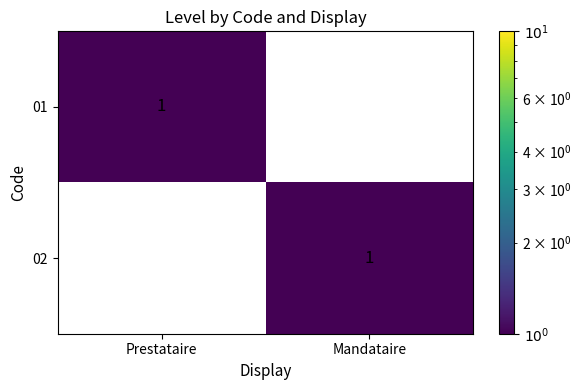

At how many categories does at least one series exceed 0?

2